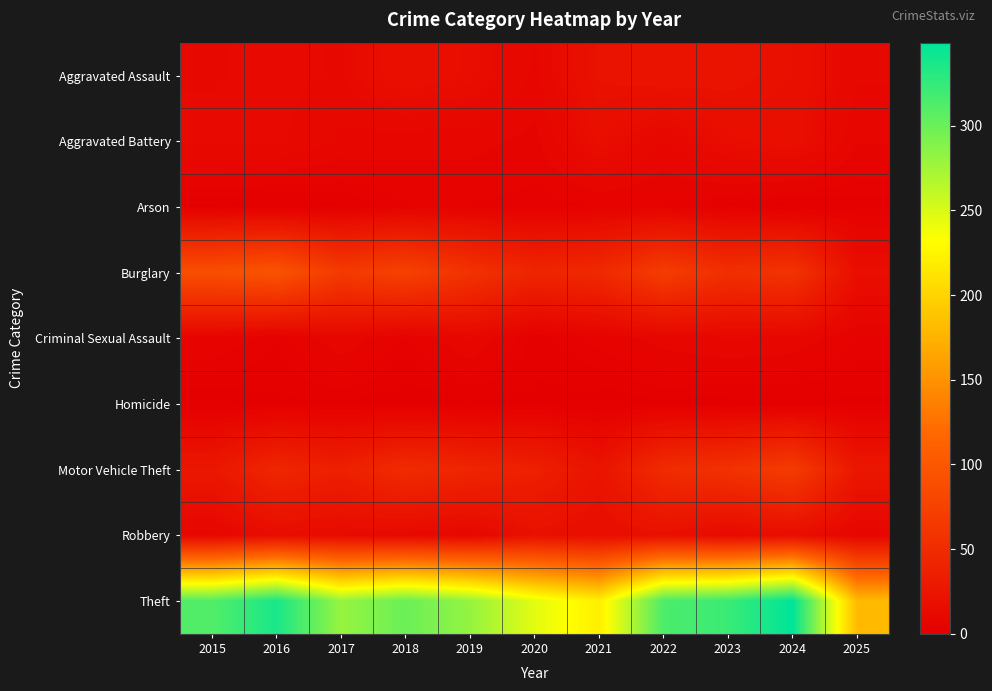

How many series are shown in this chart?

9